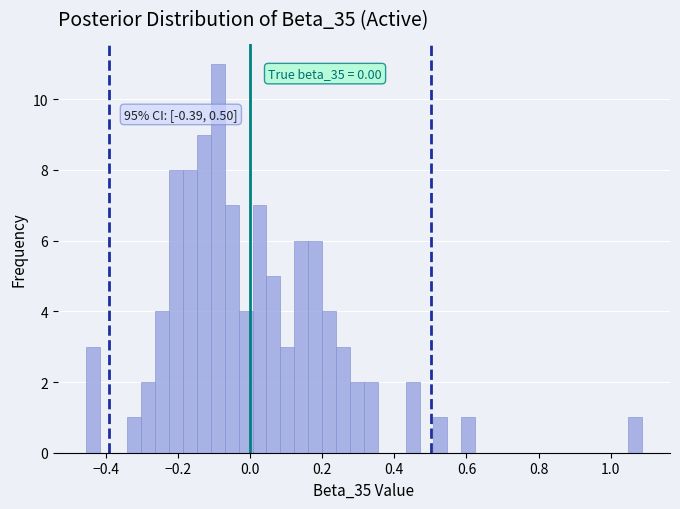

Read against the x-axis, roughly where is the centre of the tallest bar?

-0.08